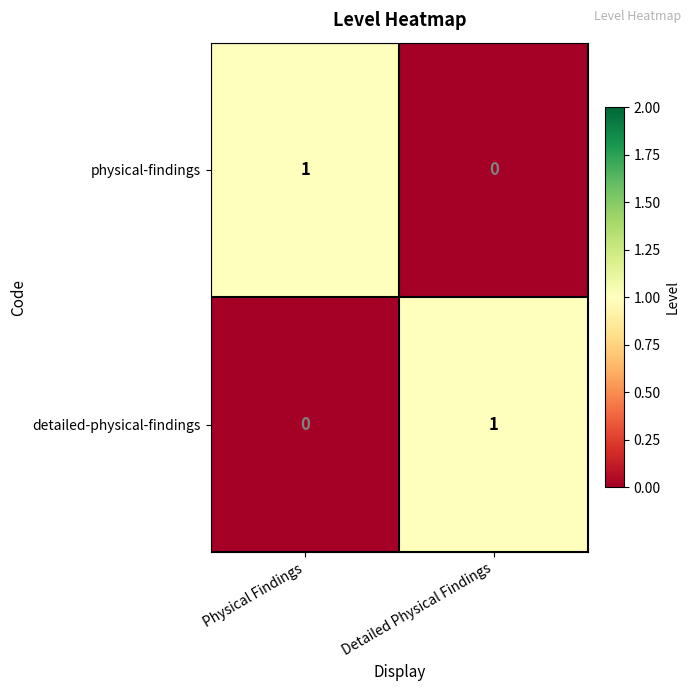

Reading left to right, list all the values displayed in this chart.

physical-findings: 1	0
detailed-physical-findings: 0	1